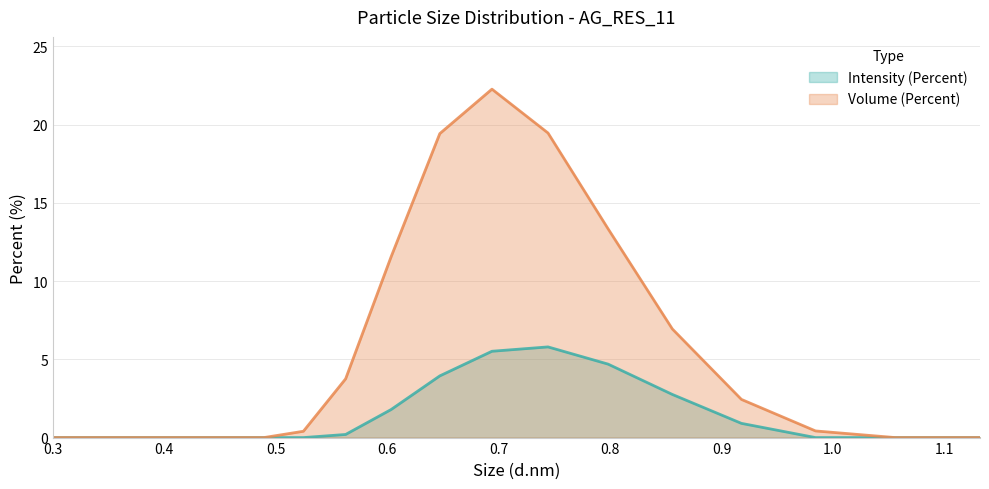

What is the spread (max minus min) of values at 0.5248?

0.4